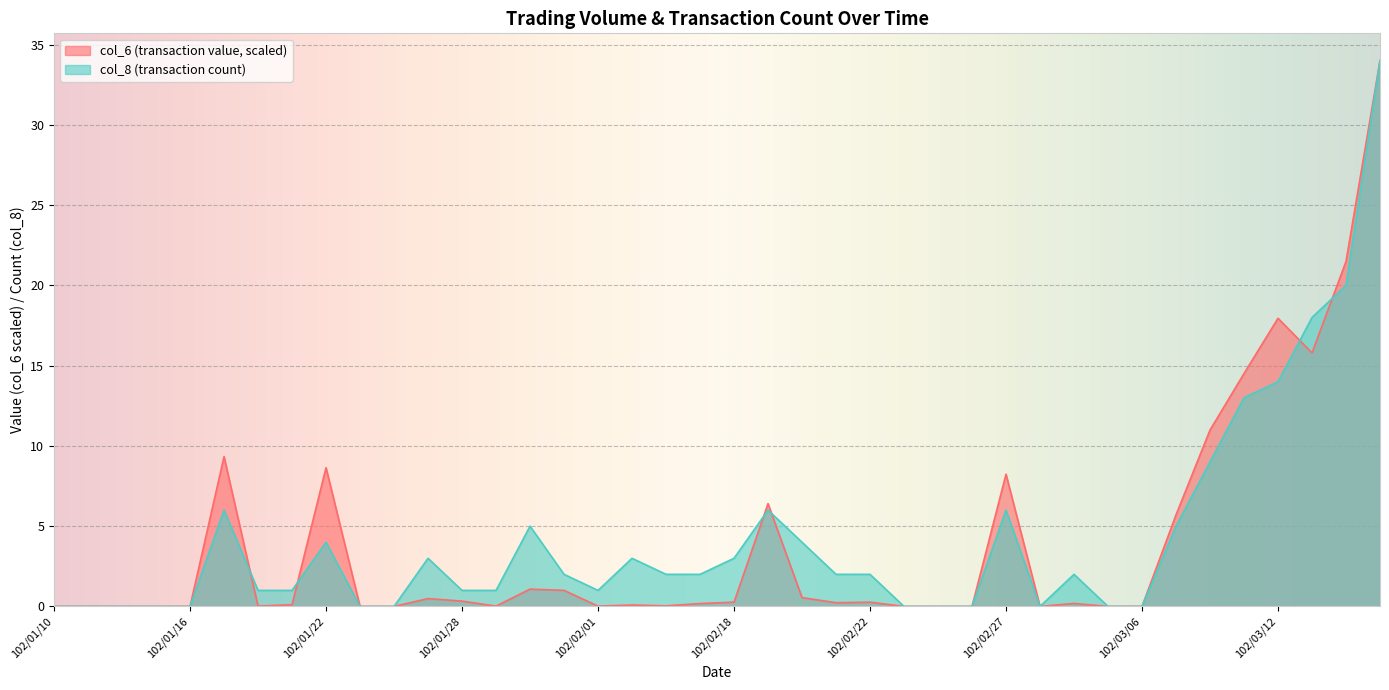

List the series in order of their peak value, lowest first.

col_6, col_8